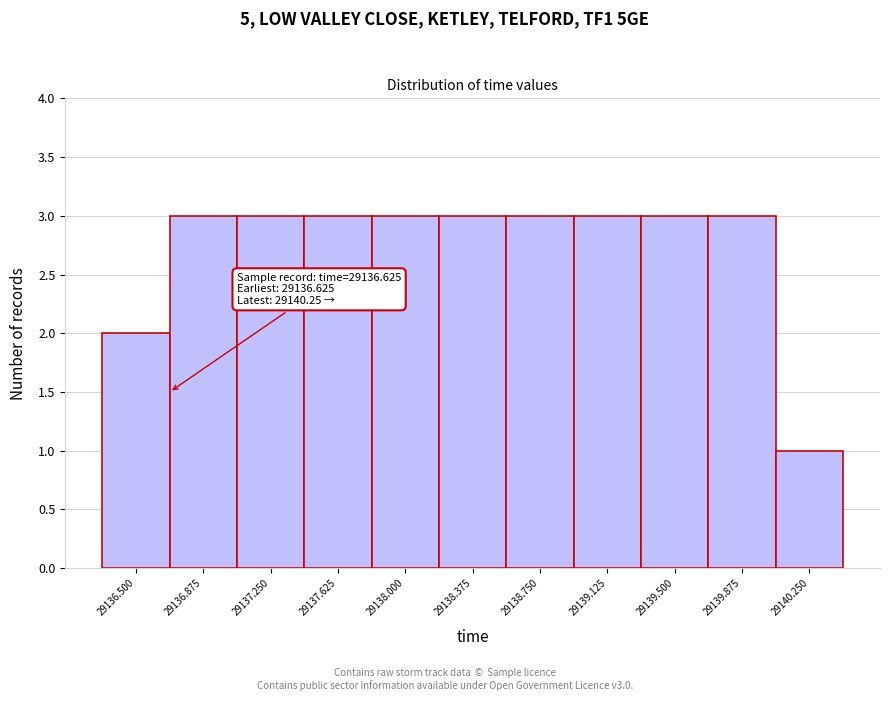

Reading right to left, transcribe all the data shown in this chart.

1	3	3	3	3	3	3	3	3	3	2